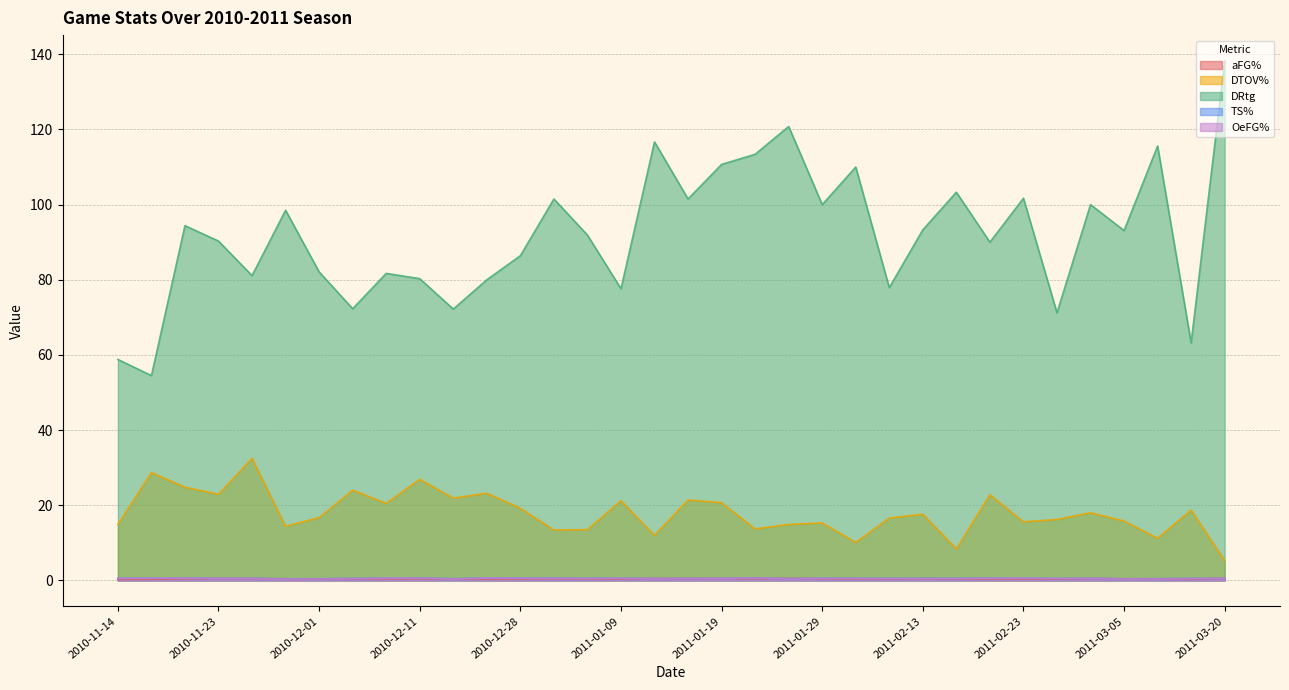

What is the value of the aFG% point at the 27th from the left?

0.4